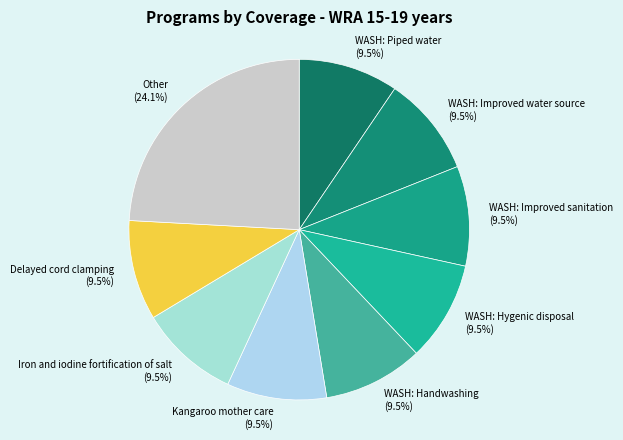

How much of the chart is everything except Delayed cord clamping?

90.5%